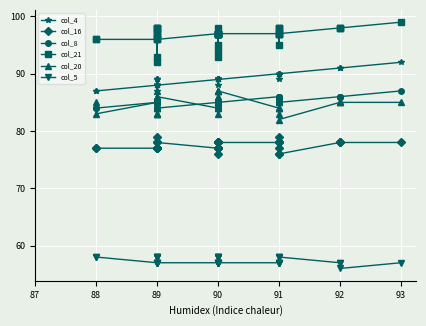

What is the difference between the highest and lowest values at 90?

40